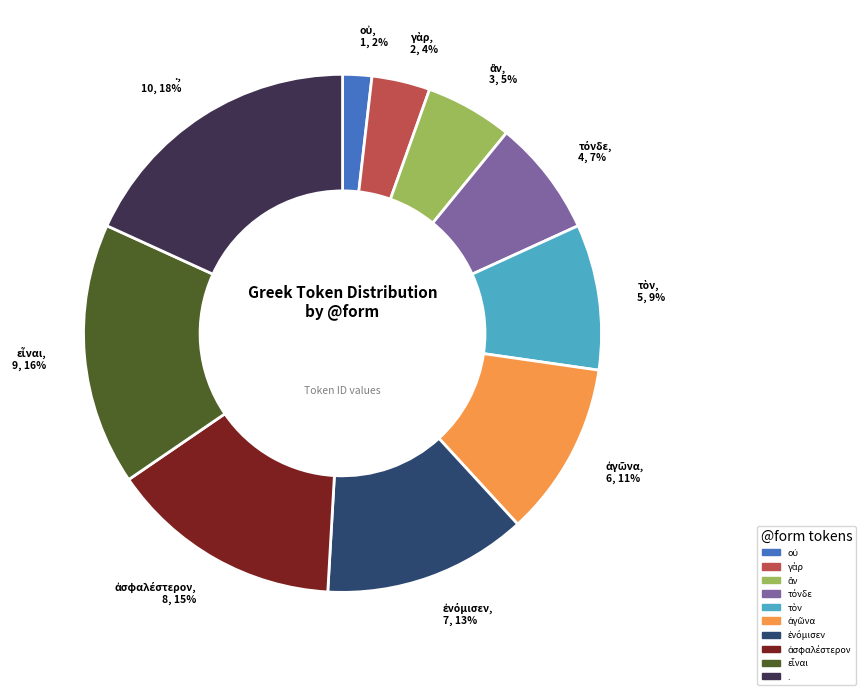

To the nearest percent, what is the average slice percentage?

10%